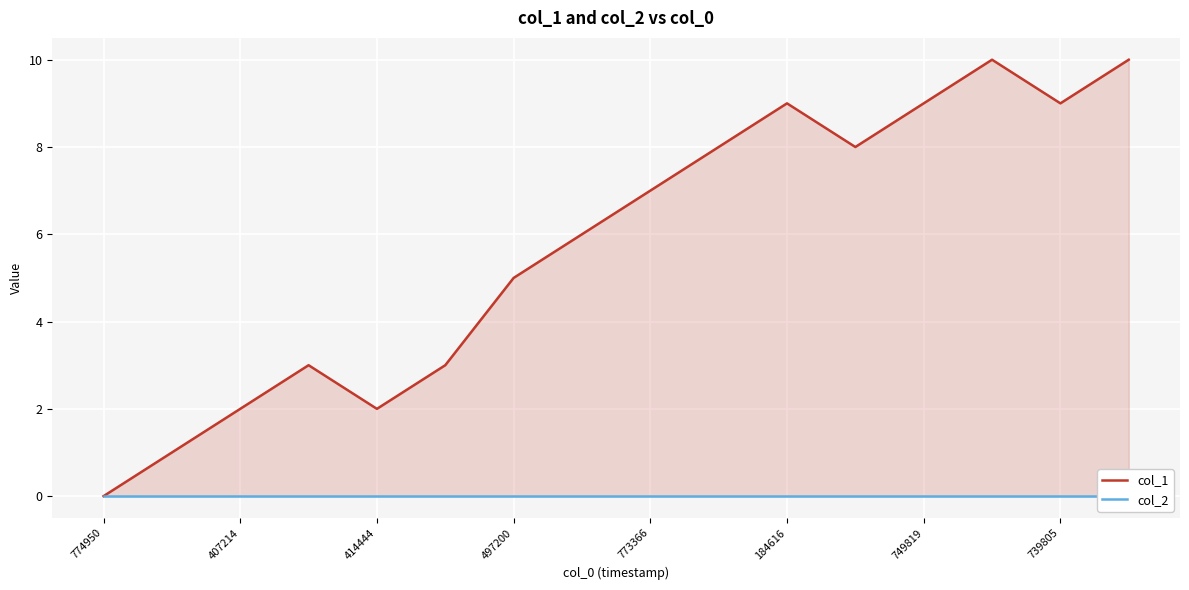

The value of col_1 at 497200 is 8. True or false?

False